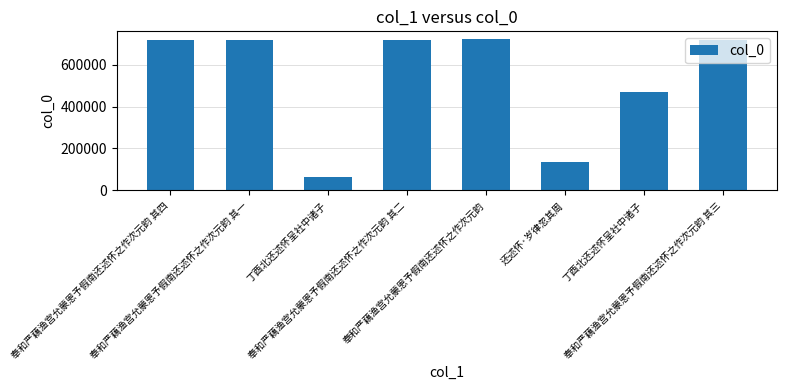

Which has a higher value, 奉和严藕渔宫允蒙恩予假南还述怀之作次元韵 其四 or 奉和严藕渔宫允蒙恩予假南还述怀之作次元韵 其一?

奉和严藕渔宫允蒙恩予假南还述怀之作次元韵 其四